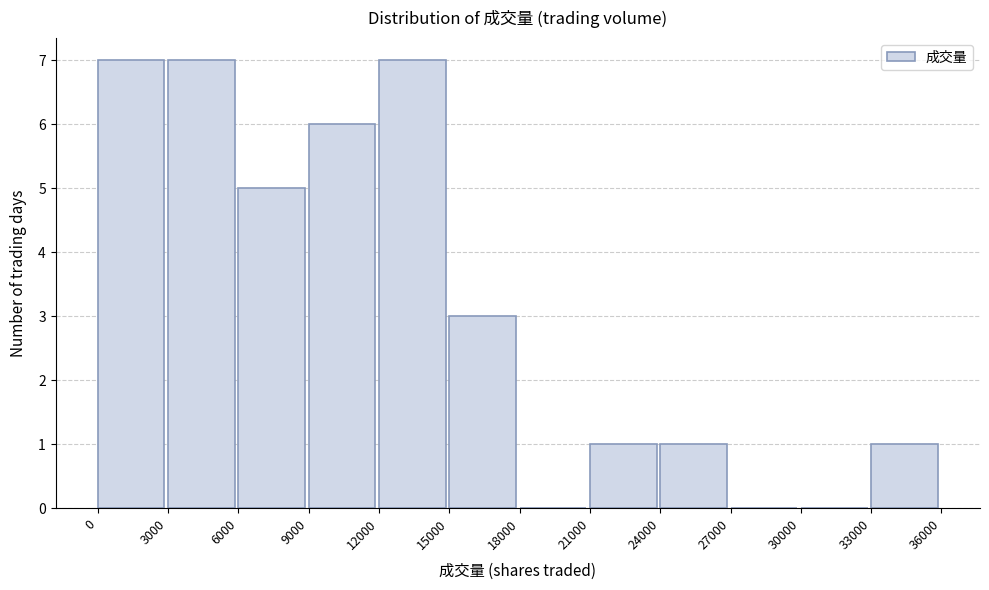

How tall is the bar that spans 0 to 3000 on the x-axis? The values are not printed on the chart, so give them approximately, as read against the axis.

7